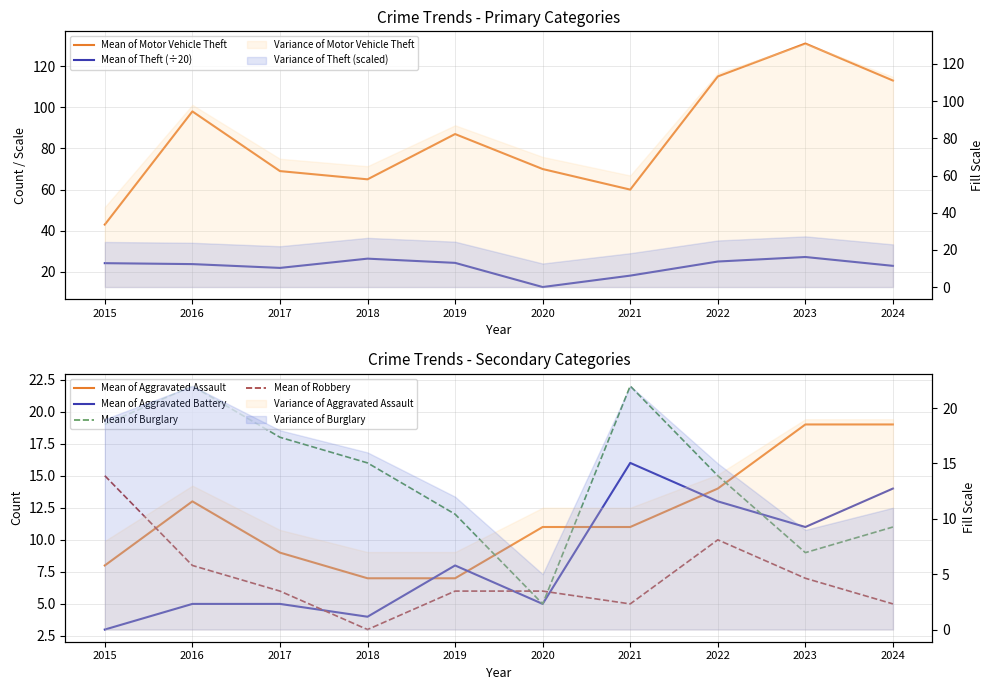

What is the sum of the Mean of Aggravated Battery values at 2017 and 2023?

16.0